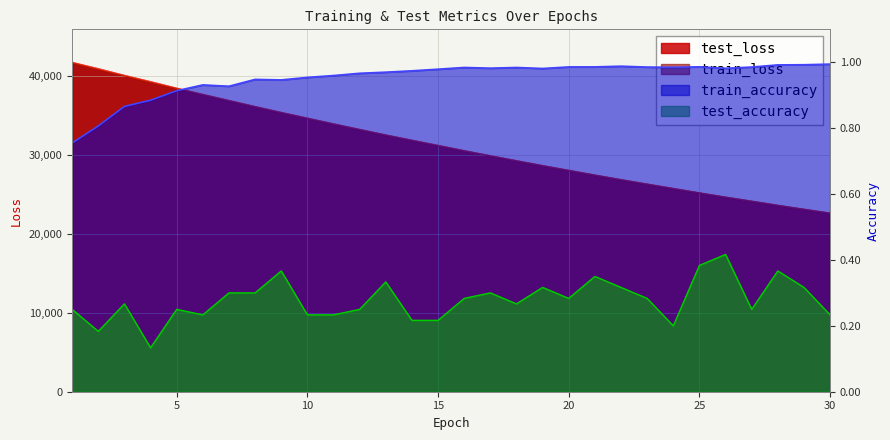

The value of train_loss at 20 is 28026.1. True or false?

True